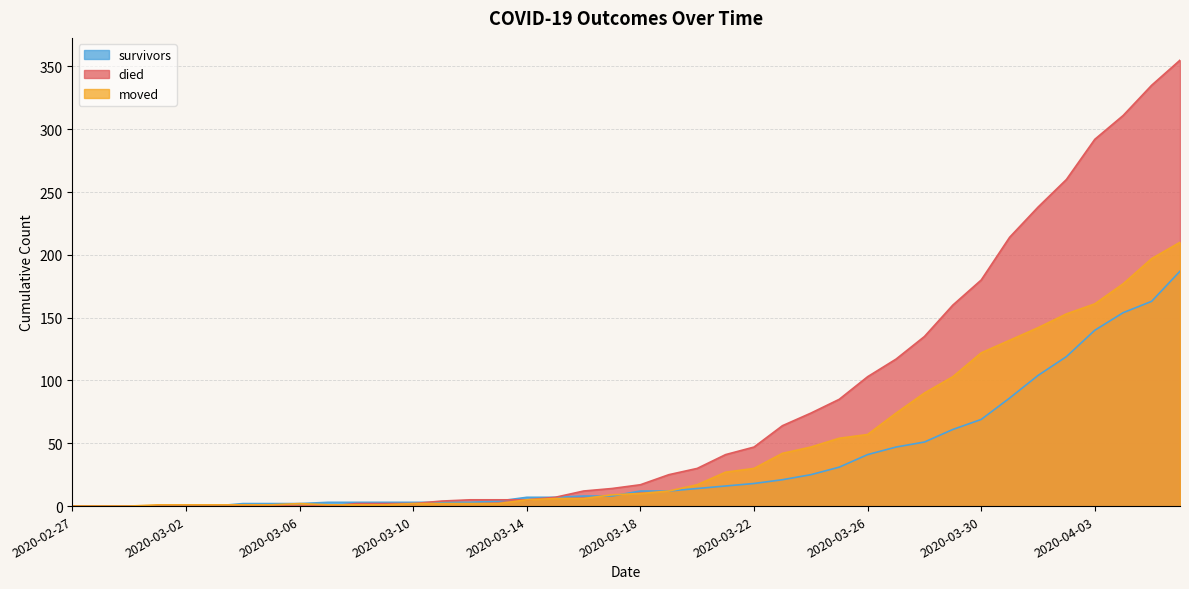

True or false: survivors has more than 0 points higher than both neighbors.

False